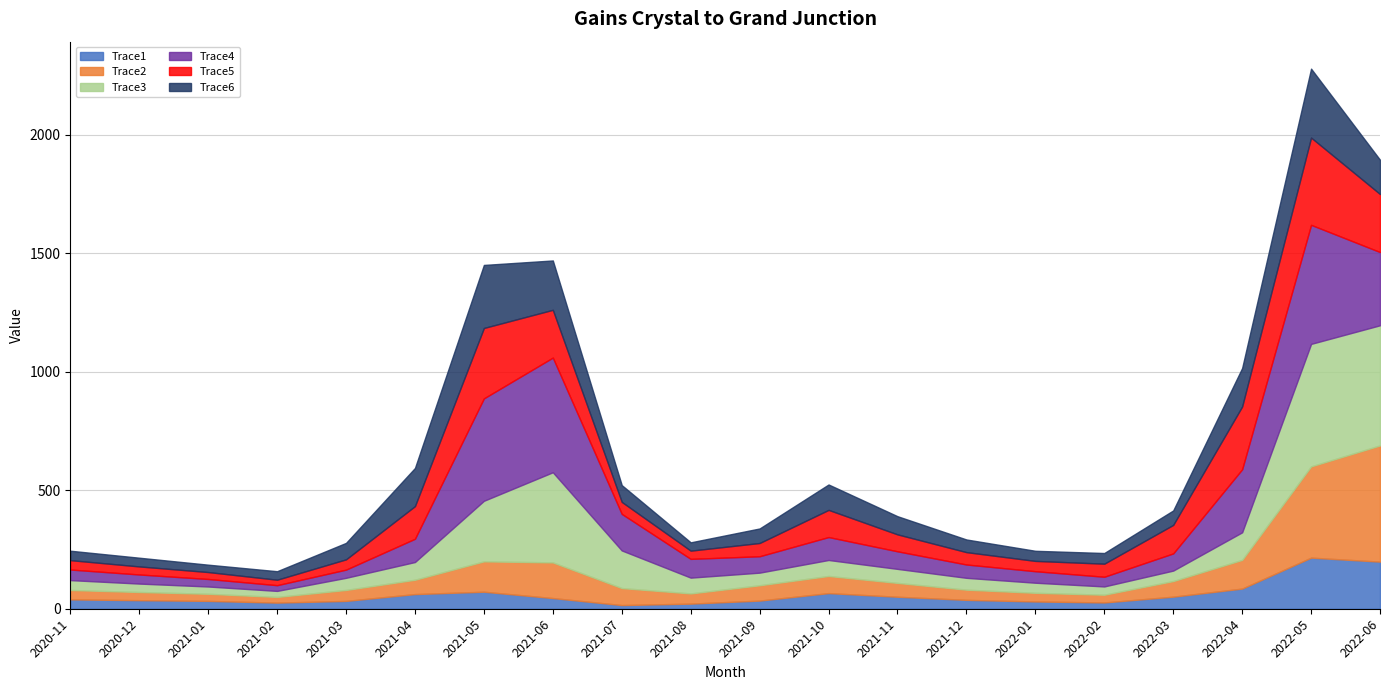

True or false: Trace4 and Trace6 cross at least once.

True